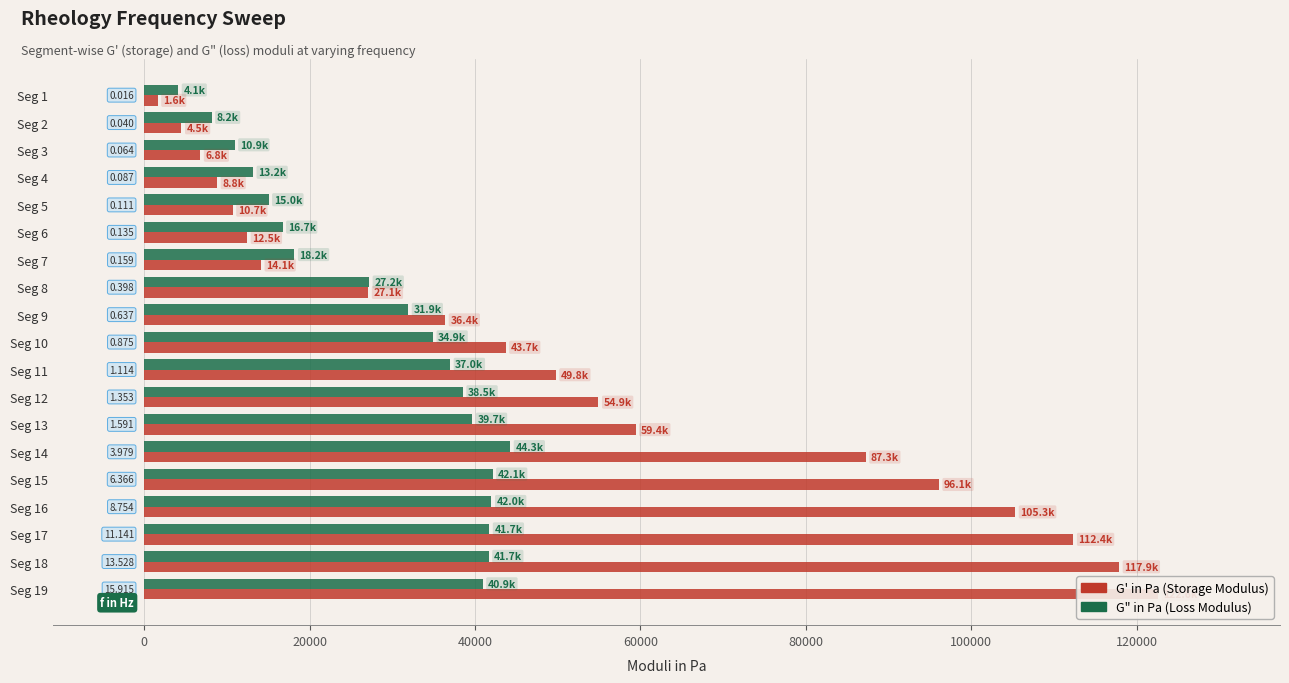

List the series in order of their peak value, lowest first.

G" in Pa, G' in Pa